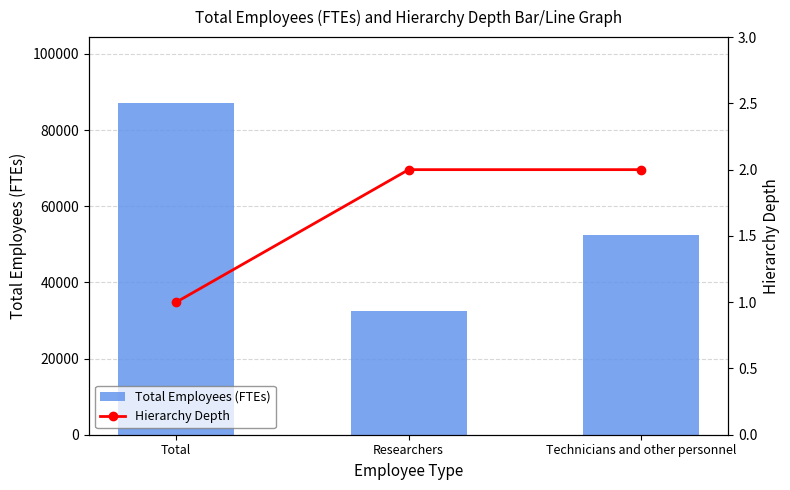

At which label does Hierarchy Depth reach its peak?

Researchers